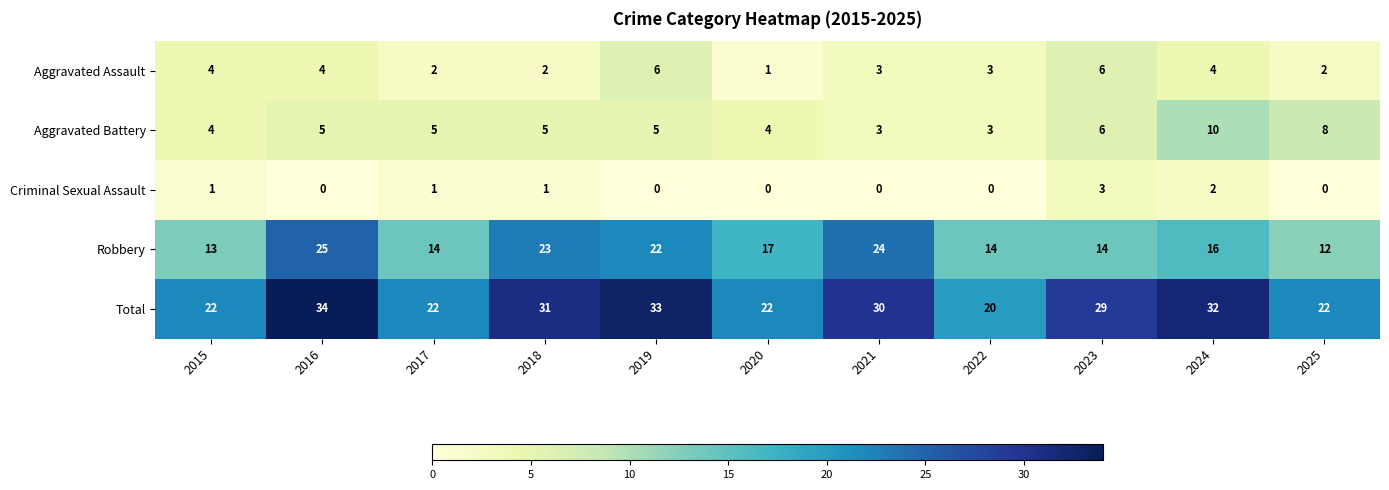

Rank the series by their maximum value, from highest to lowest.

Total, Robbery, Aggravated Battery, Aggravated Assault, Criminal Sexual Assault